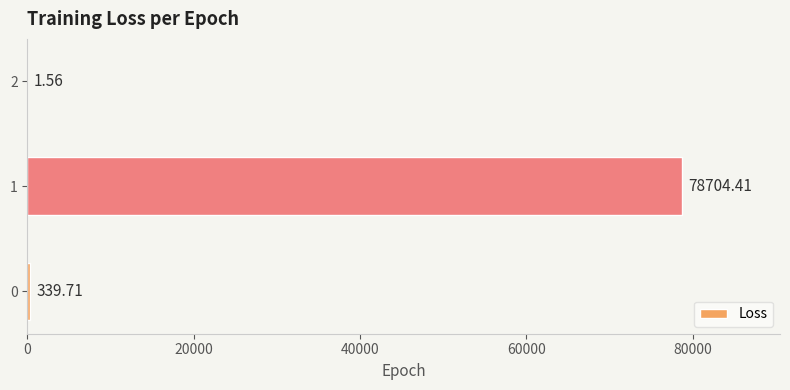

Does the chart contain stacked bars?

No